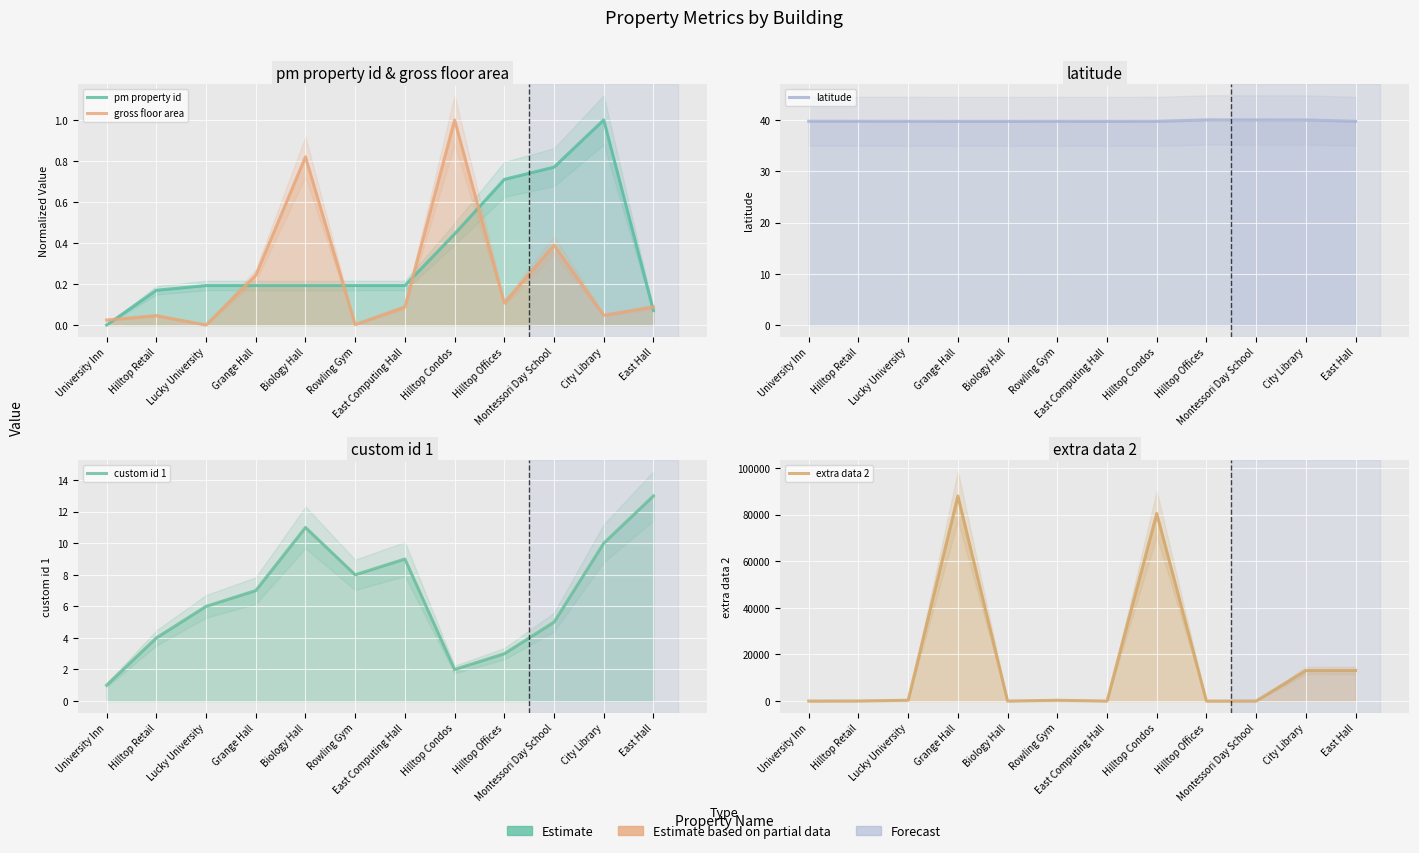

True or false: pm property id has a value of 1.0 at Montessori Day School.

False